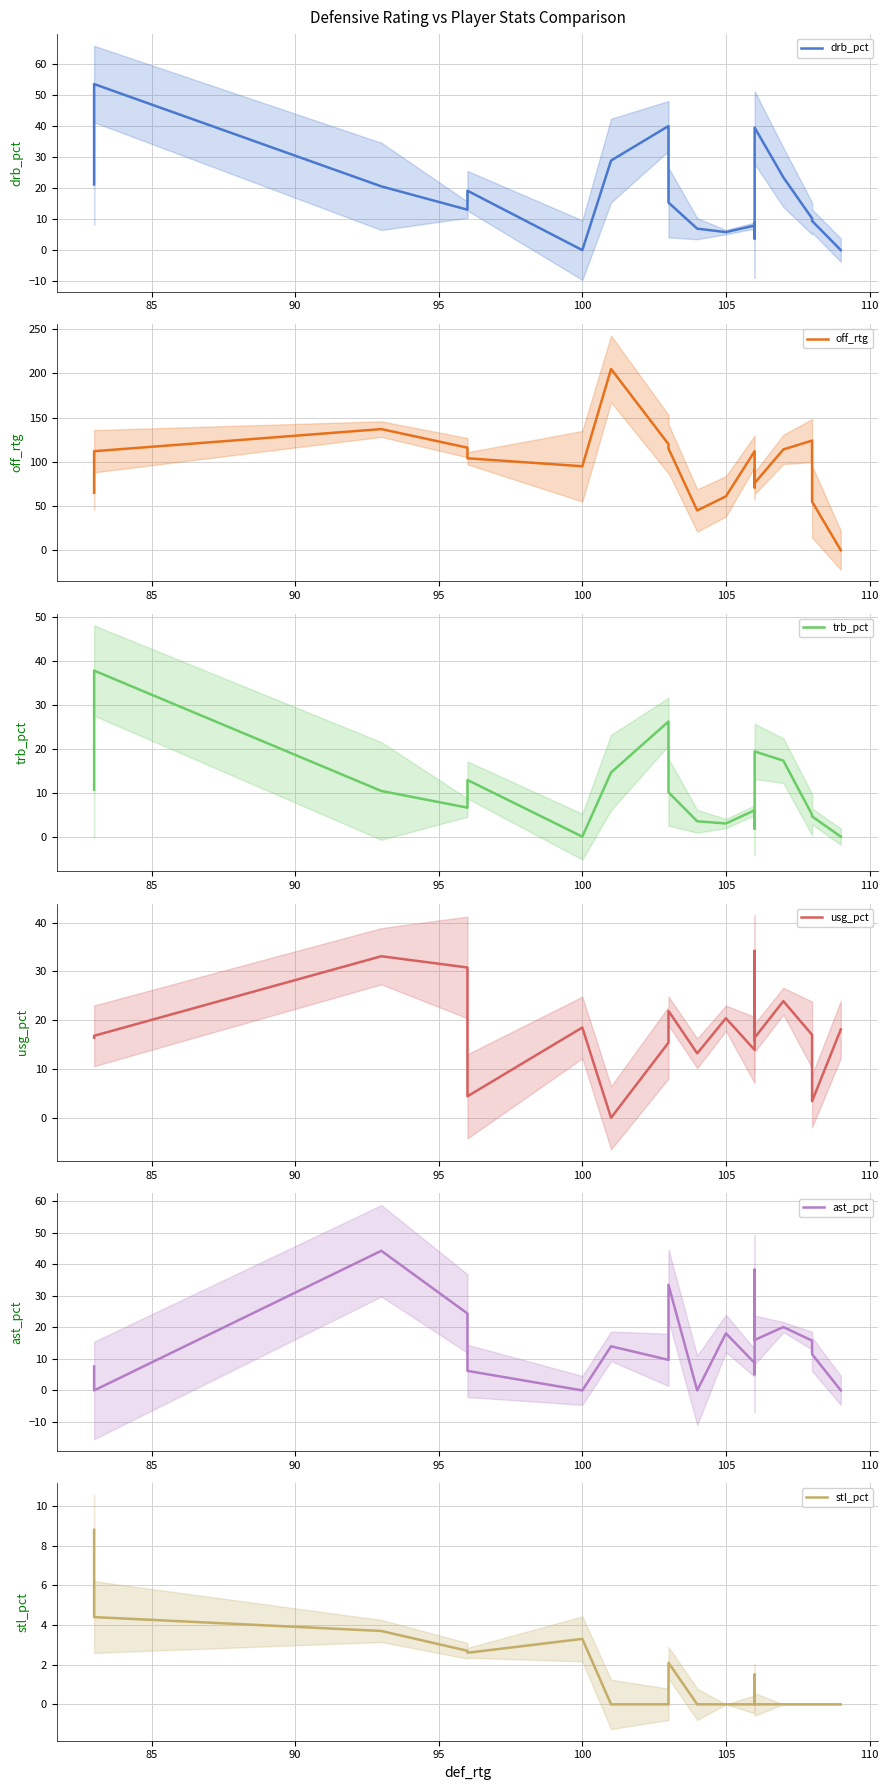

Which series has the largest total across all categories?

off_rtg